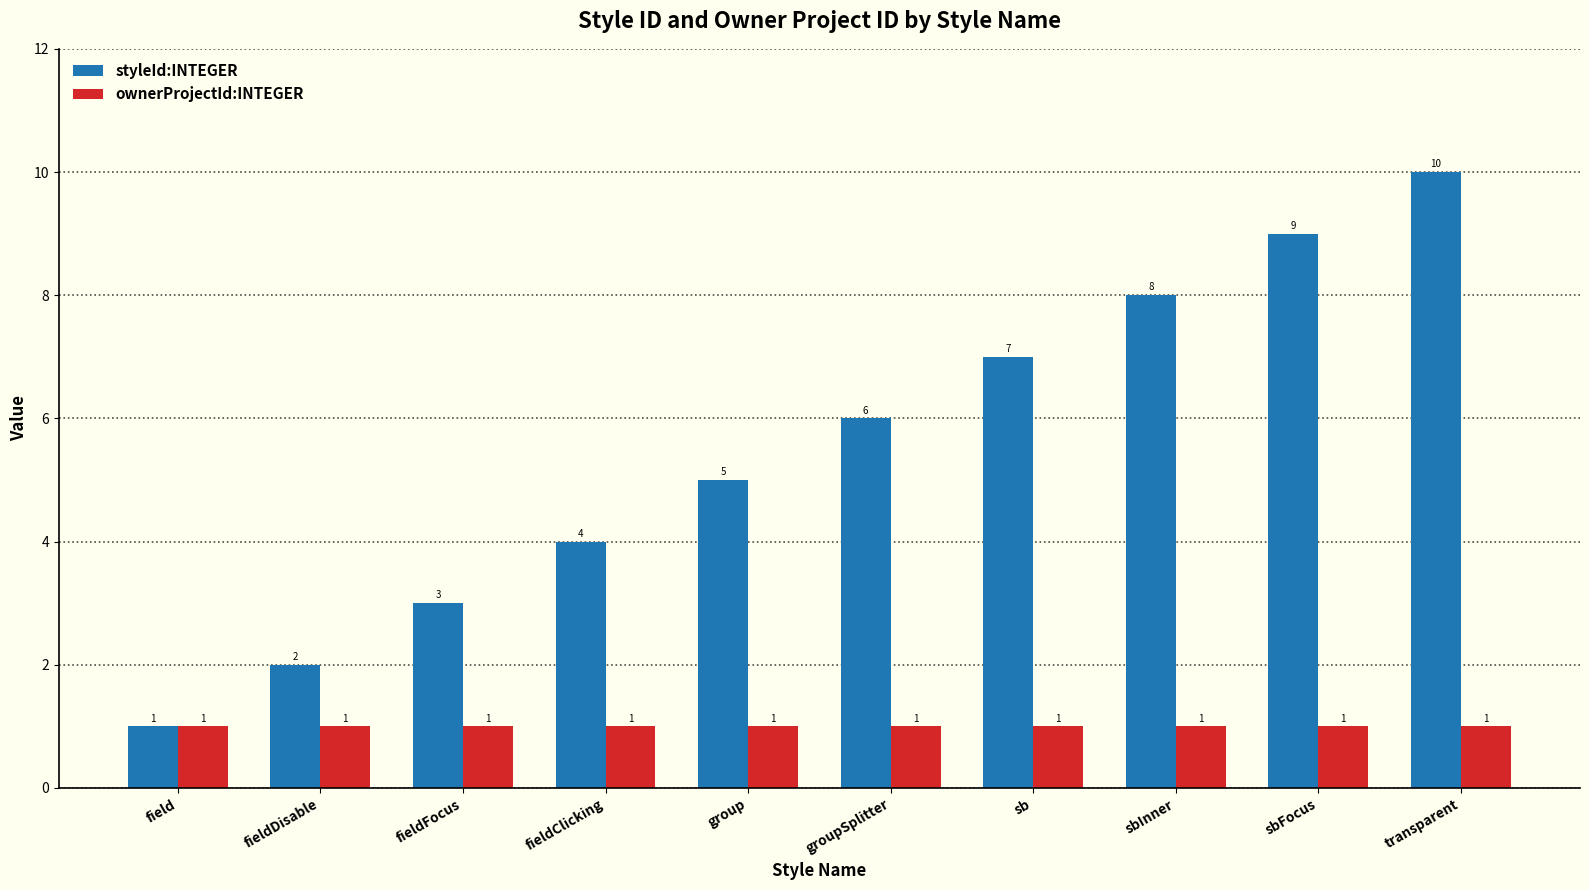

What are all the series names shown in the legend?

styleId:INTEGER, ownerProjectId:INTEGER